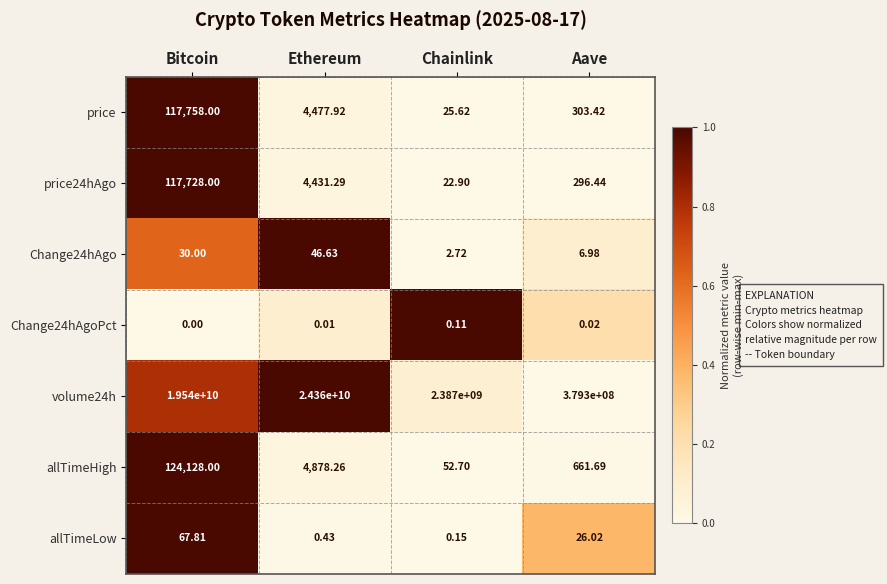

At Chainlink, list the series in order from smallest to largest.

Change24hAgoPct, allTimeLow, Change24hAgo, price24hAgo, price, allTimeHigh, volume24h